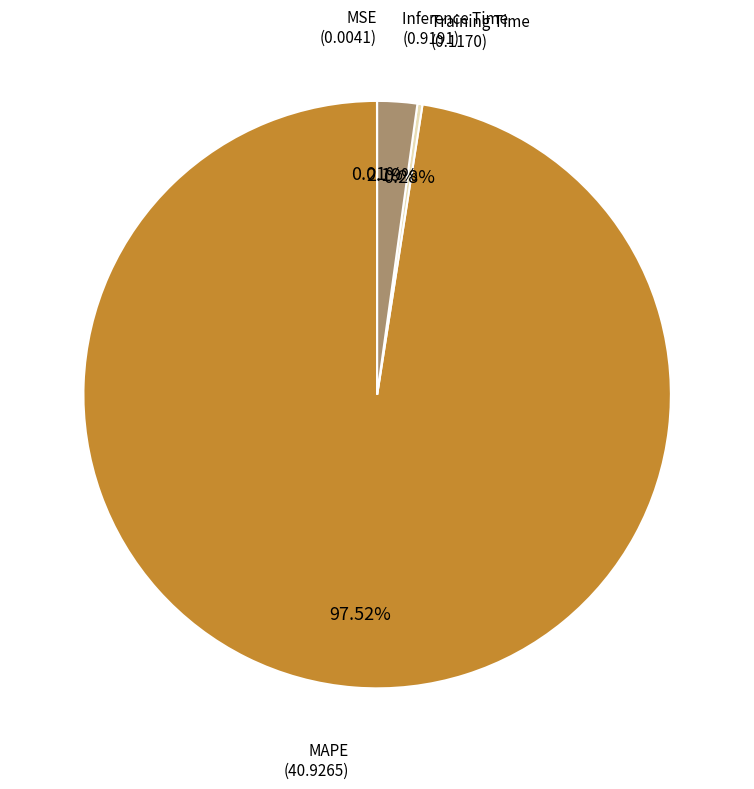

Does any single category account for the majority?

Yes